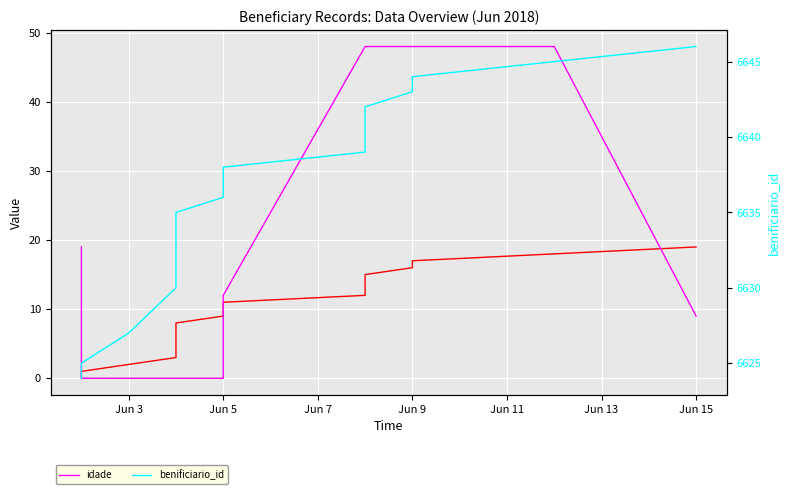

Does the chart display data point markers on the line(s)?

No